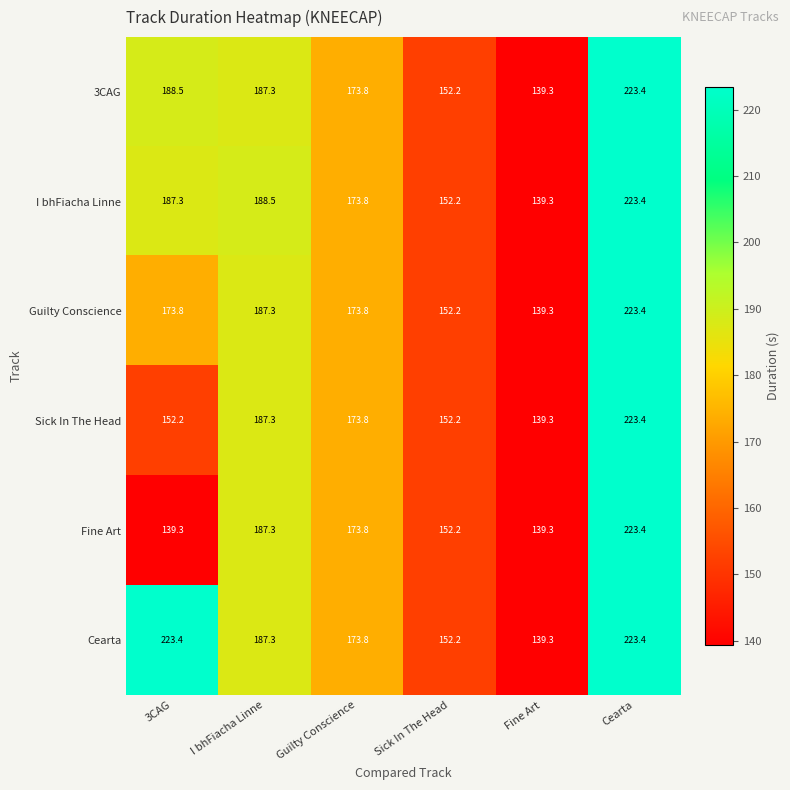

The Fine Art series shows 70.4 at I bhFiacha Linne. True or false?

False